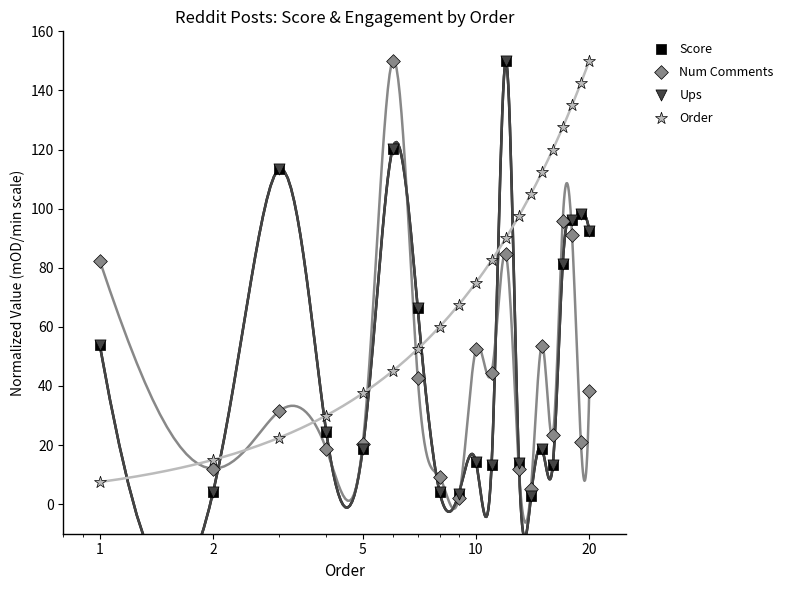

Which series reaches the maximum Y coordinate?

Score